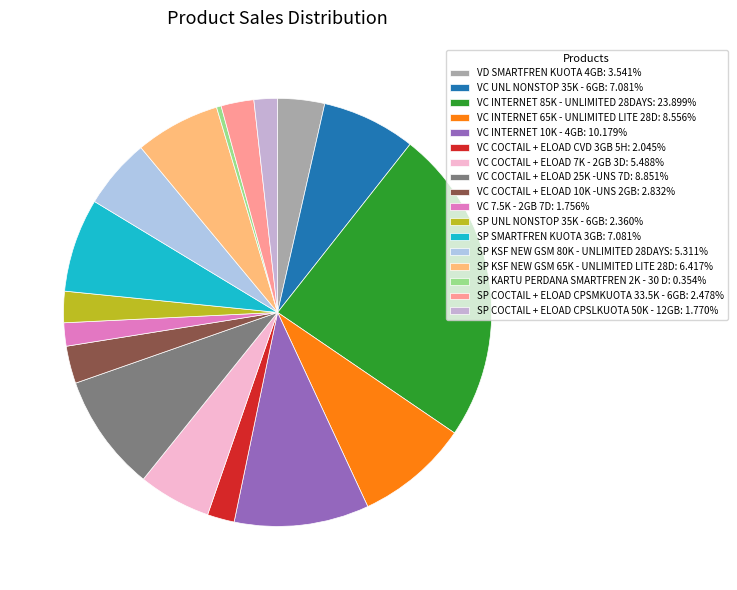

To the nearest percent, what is the average slice percentage?

6%